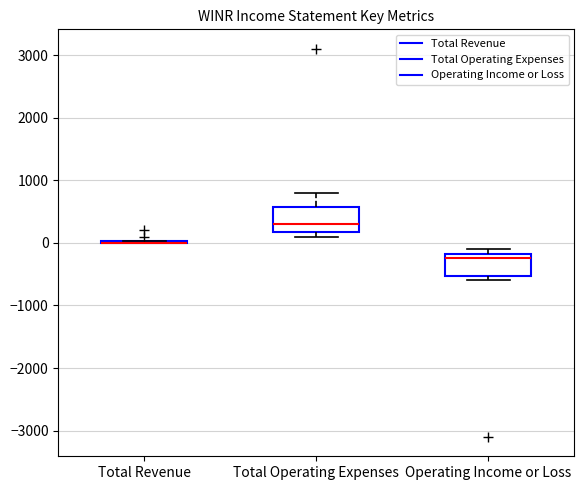

Reading left to right, transcribe this box plot: for each box, give where its median line is, the range the box spans, and where its two whiskers end, as read against the y-axis. The values are not printed on the chart, so give them approximately, as read against the axis.

Total Revenue: box collapsed to a line at 0, whiskers 0 to 0
Total Operating Expenses: median 300, box 200 to 600, whiskers 100 to 800
Operating Income or Loss: median -200 (just below the box's upper edge), box -500 to -200, whiskers -600 to -100